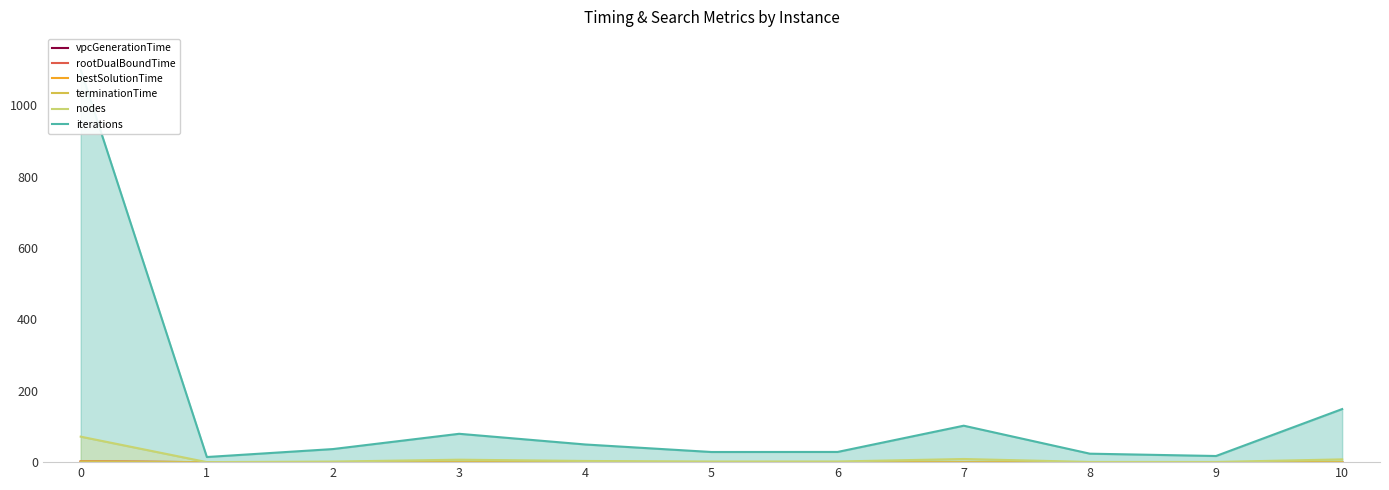

Between 2 and 8, which series saw the biggest shift?

iterations